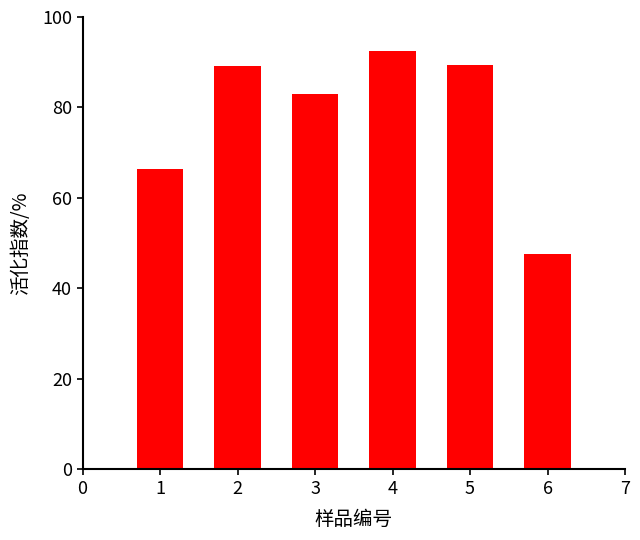

What is the greatest value displayed?

92.5